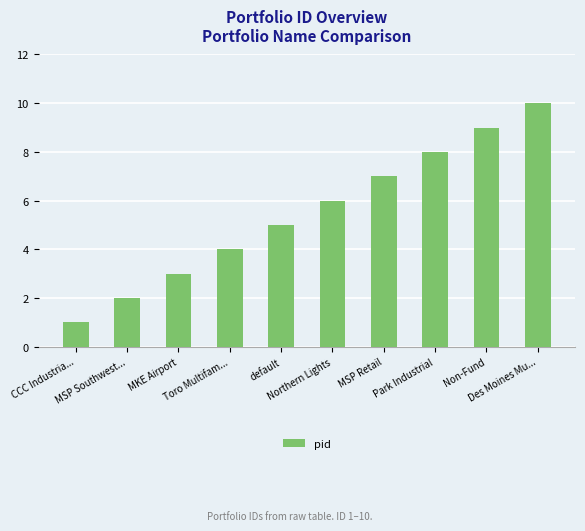

What is the sum of all values?

55